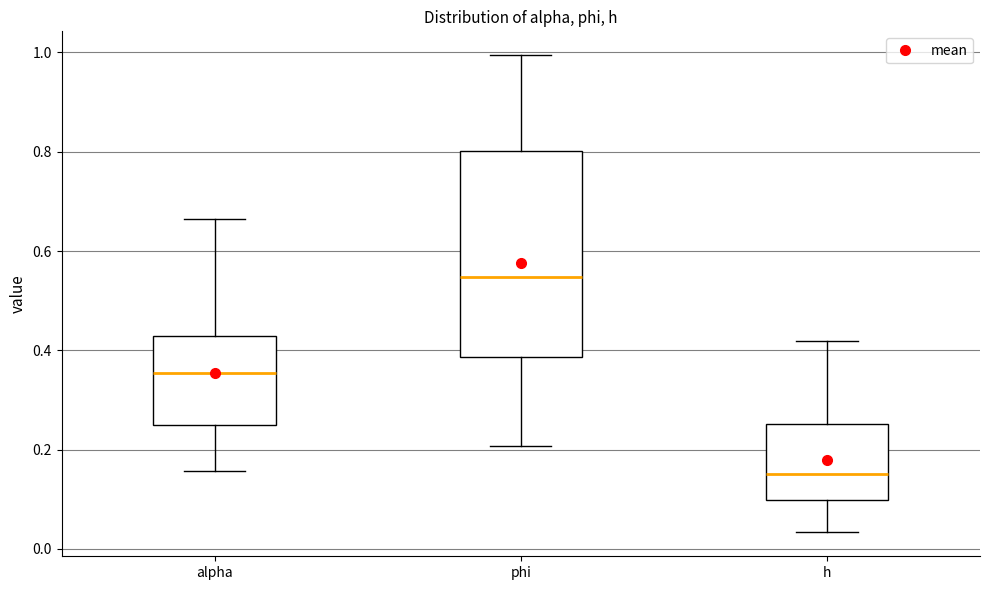

Where does the median line of the box for phi sit on the y-axis? The values are not printed on the chart, so give them approximately, as read against the axis.

0.54